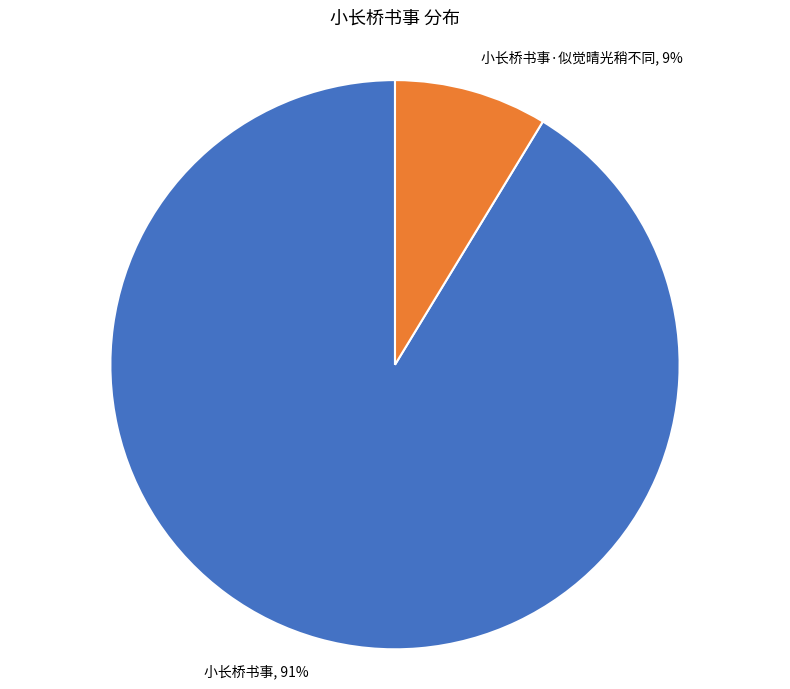

Combined, do 小长桥书事 and 小长桥书事·似觉晴光稍不同 account for over 50%?

Yes